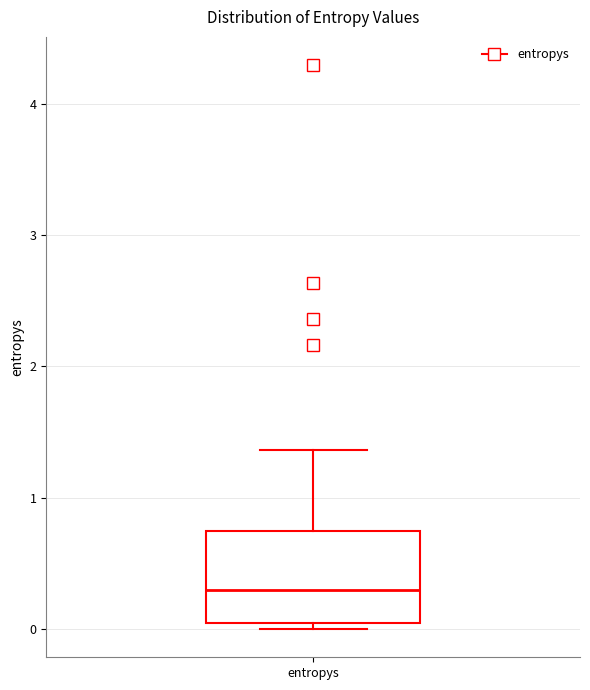

Transcribe this box plot: give where the median line is, the range the box spans, and where the two whiskers end, as read against the y-axis. The values are not printed on the chart, so give them approximately, as read against the axis.

median 0.3, box 0.0 to 0.7, whiskers 0.0 (just below the box's lower edge) to 1.4